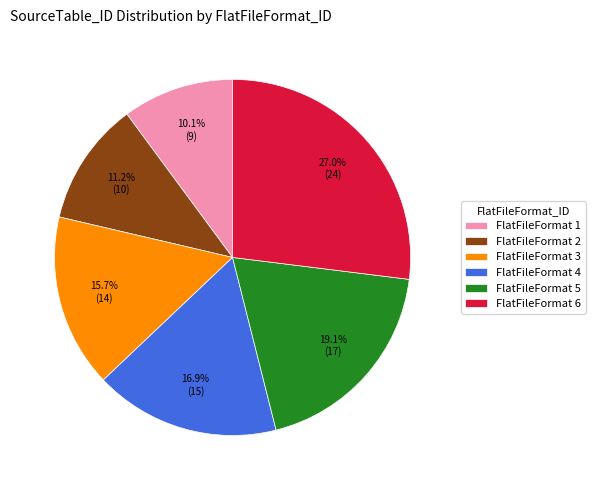

Which has a higher value, FlatFileFormat 2 or FlatFileFormat 3?

FlatFileFormat 3